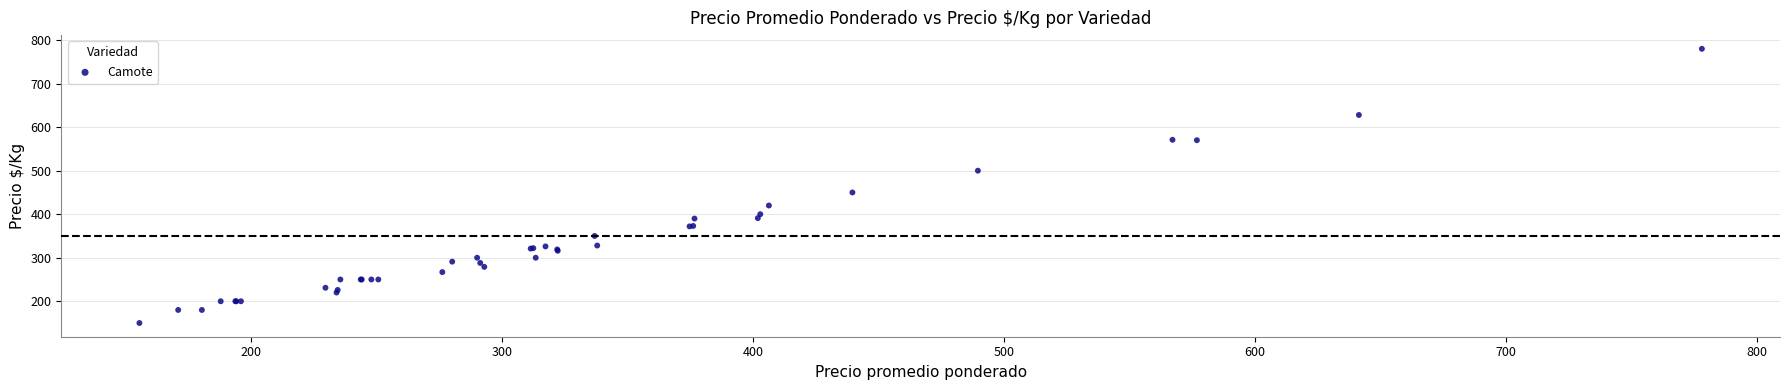

What Y value in the scatter plot is closest to 465?

450